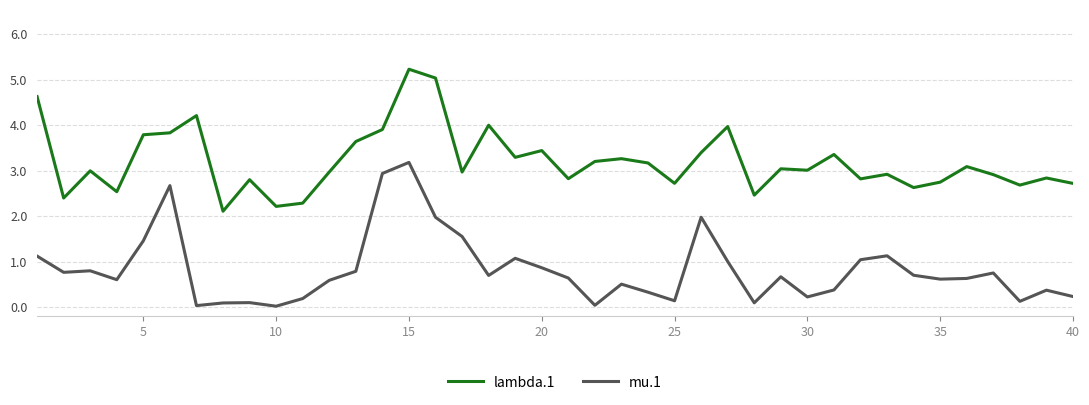

Which series has the largest total across all categories?

lambda.1